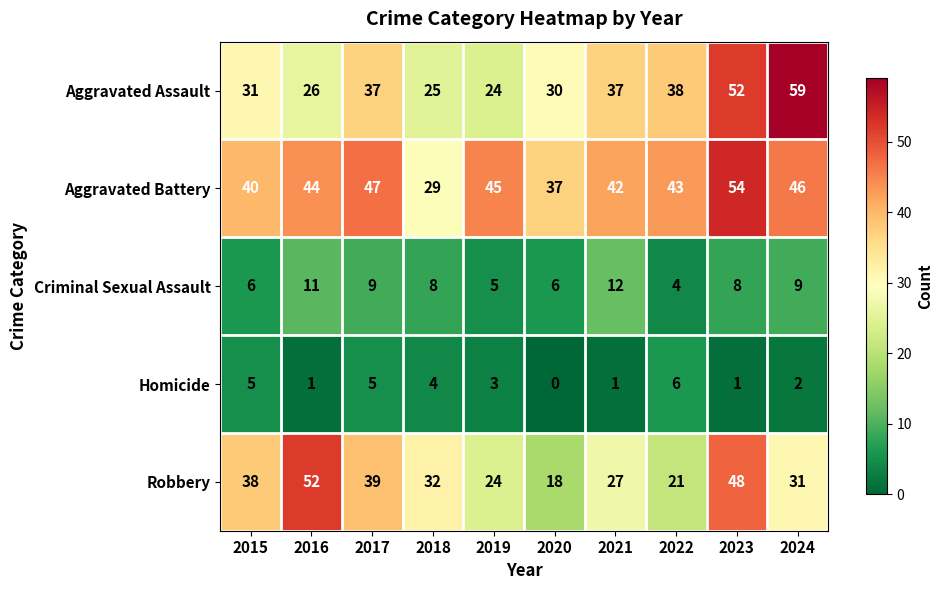

What is the difference between the maximum and minimum values in the Aggravated Assault series?

35